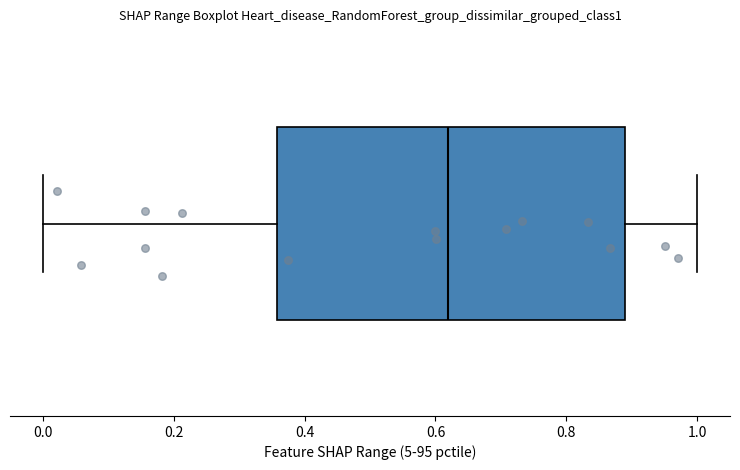

Read this box plot against the x-axis: the position of the median line, the range covered by the box, and the ends of both whiskers. The values are not printed on the chart, so give them approximately, as read against the axis.

median 0.62, box 0.36 to 0.88, whiskers 0.00 to 1.00